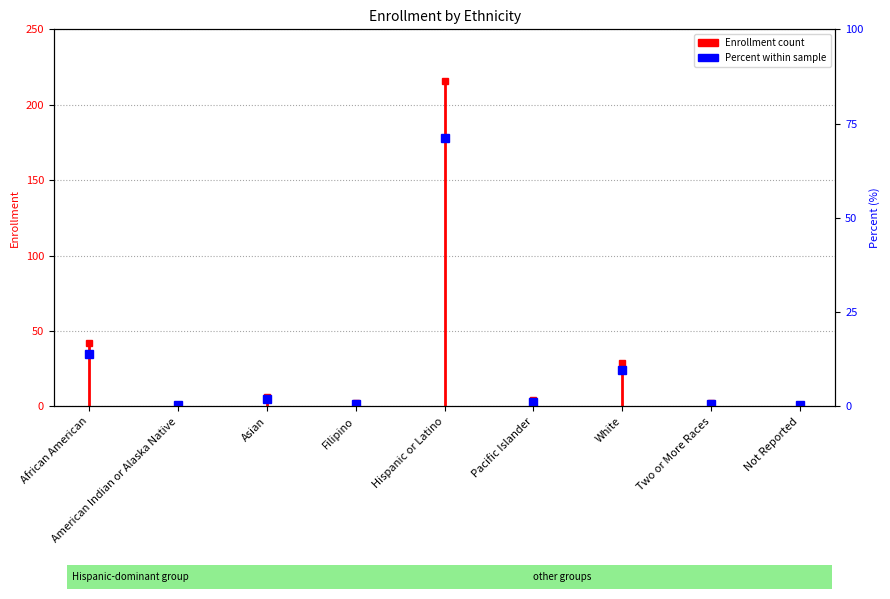

The value at Two or More Races is 0.7. True or false?

True